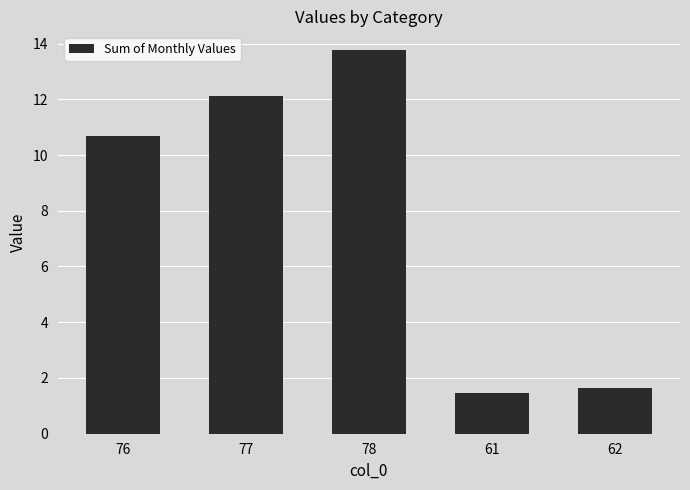

Is it true that the value at 76 is 4.2?

False